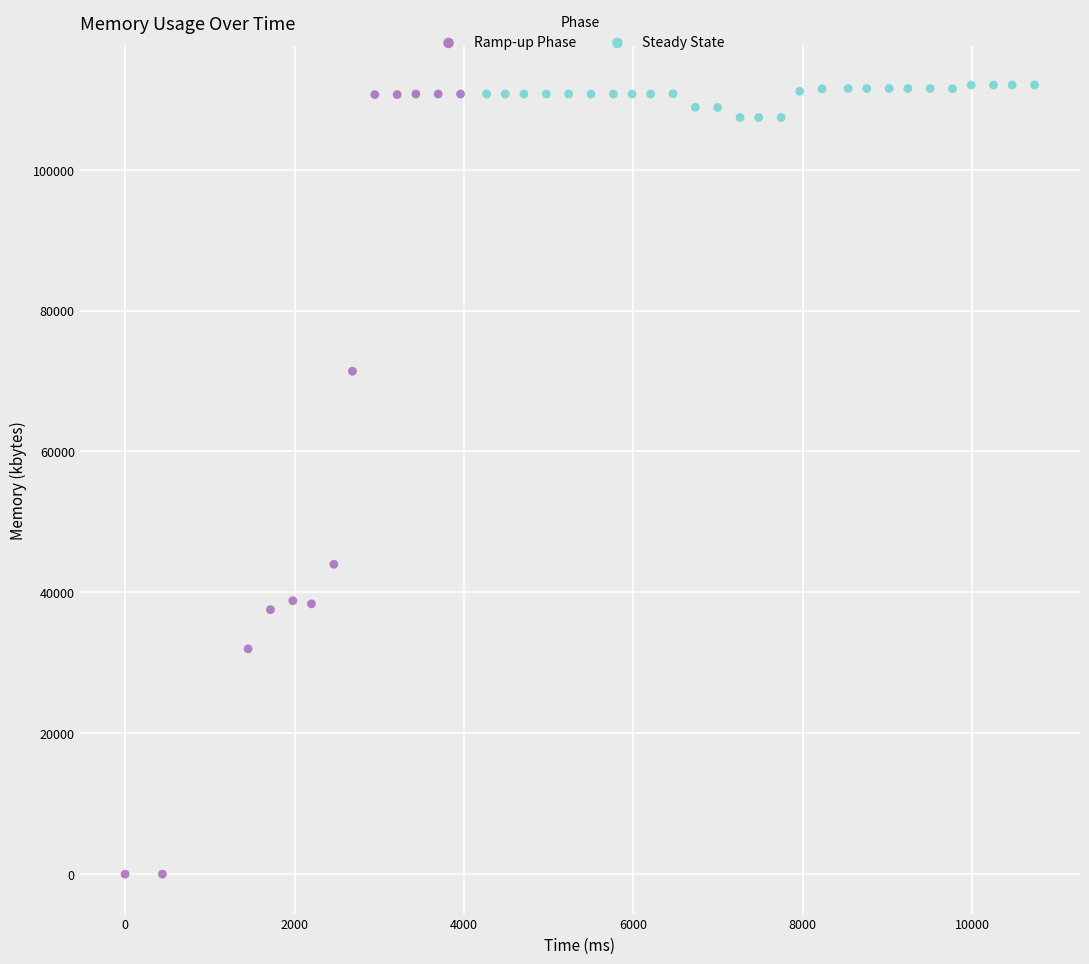

Which series reaches the minimum Y coordinate?

Ramp-up Phase